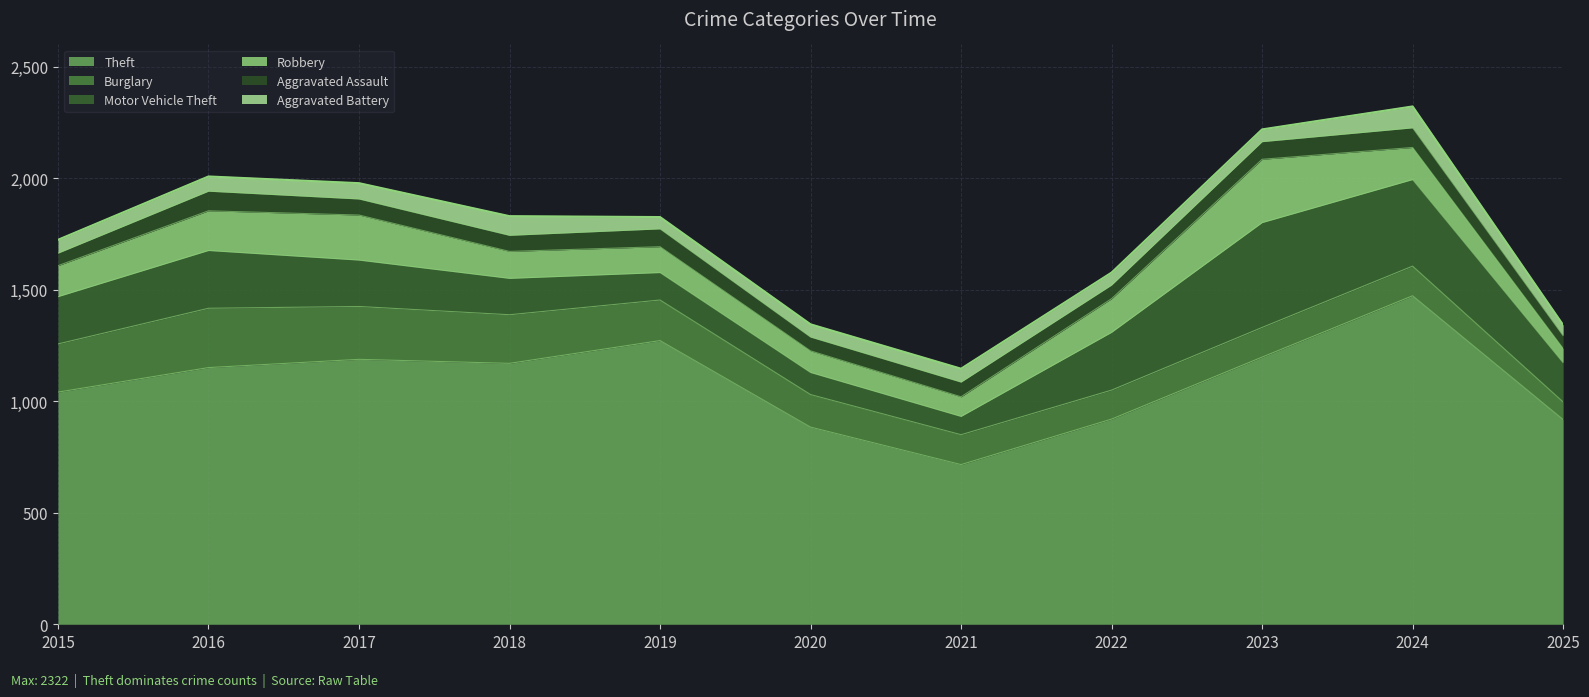

Is the value of Robbery at 2024 greater than the value of Aggravated Assault at 2017?

Yes